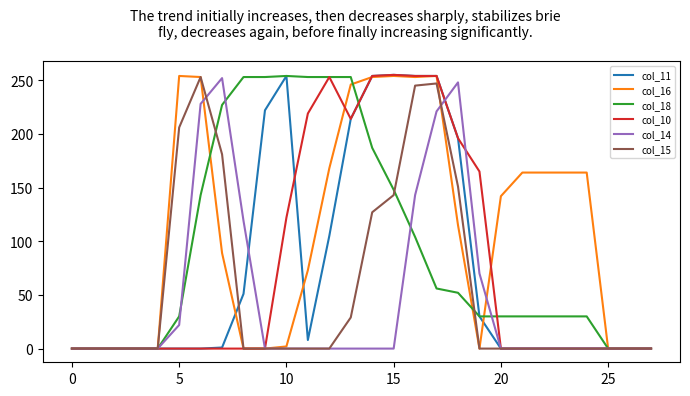

What is the average value of the col_11 series?

75